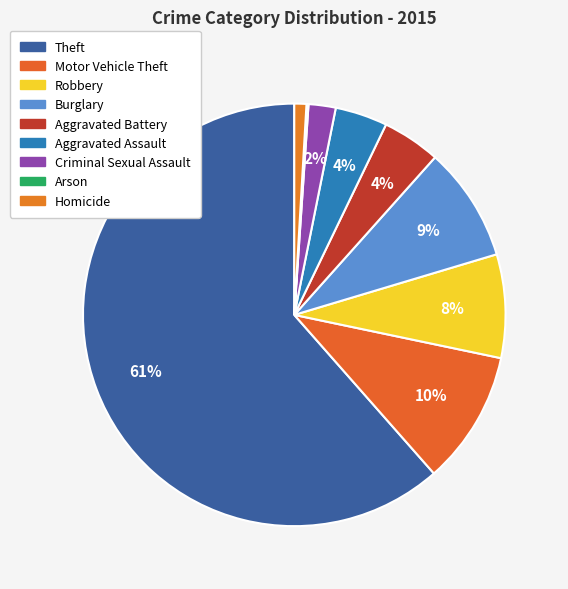

Does Theft account for over 50% of the chart?

Yes